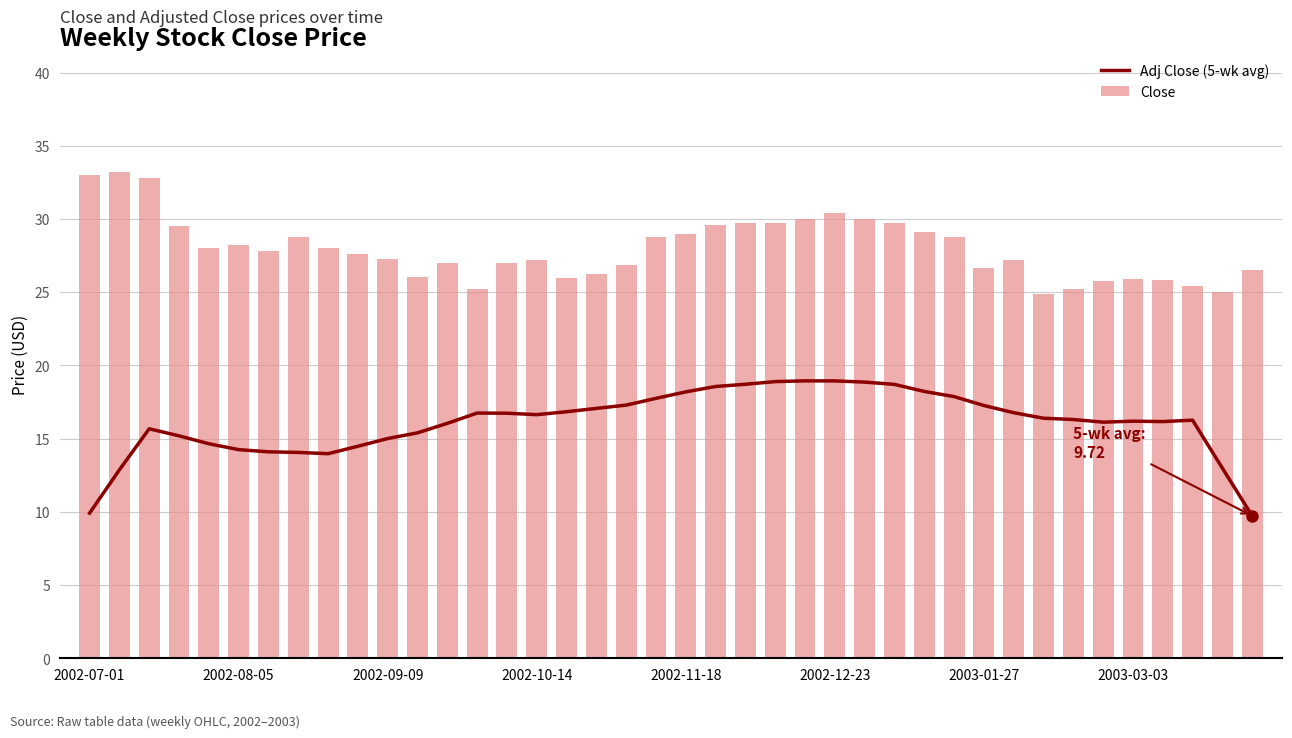

What is the lowest value of the Close series?

24.9